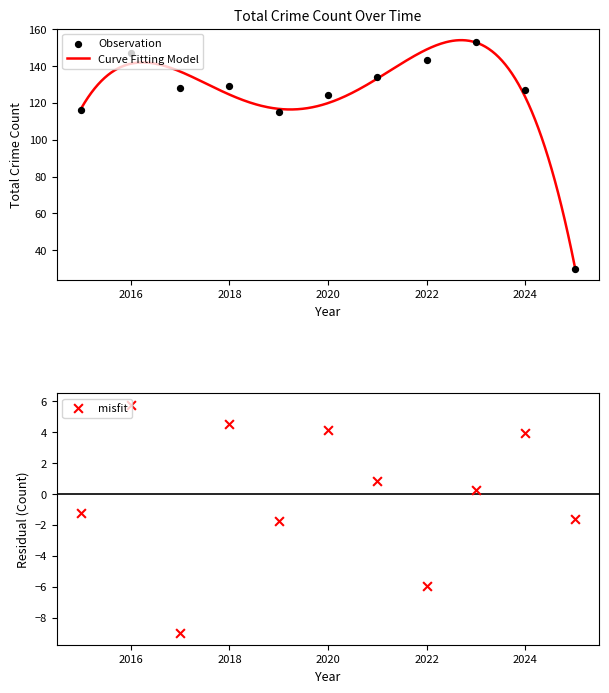

What is the minimum value for Curve Fitting Model?

31.6